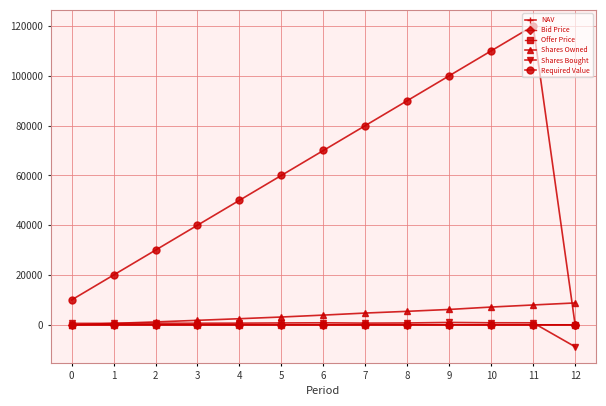

Which series has the largest range (max minus min)?

Required Value